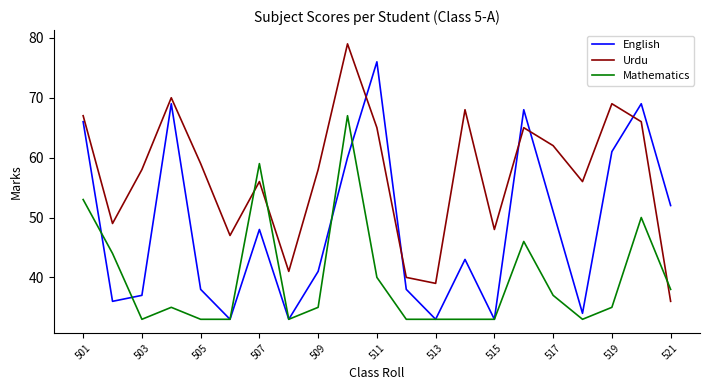

After their last crossing, which series has the higher values: Urdu or Mathematics?

Mathematics